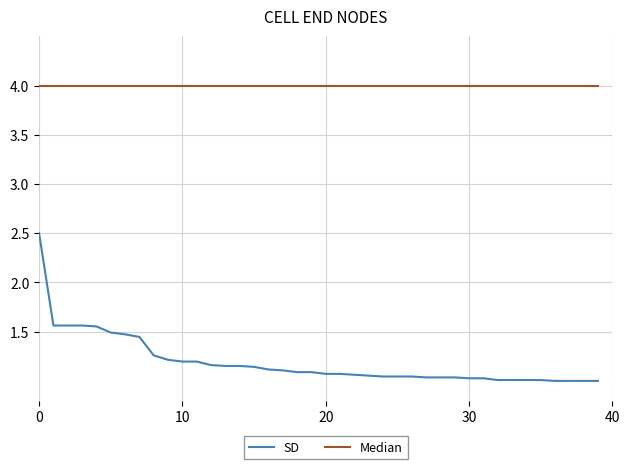

What is the maximum value shown in the chart?

4.0